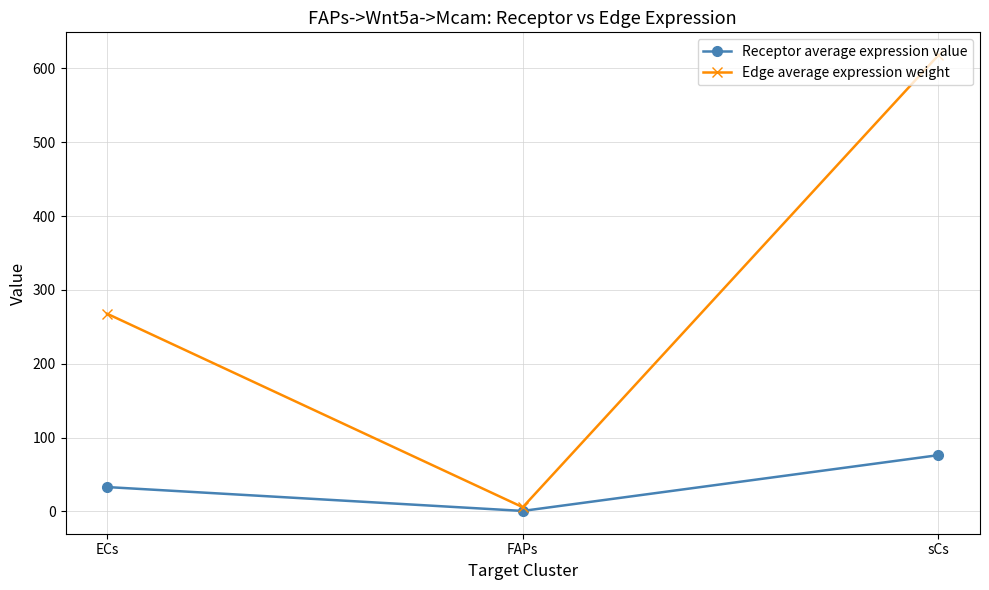

Which series has the largest total across all categories?

Edge average expression weight